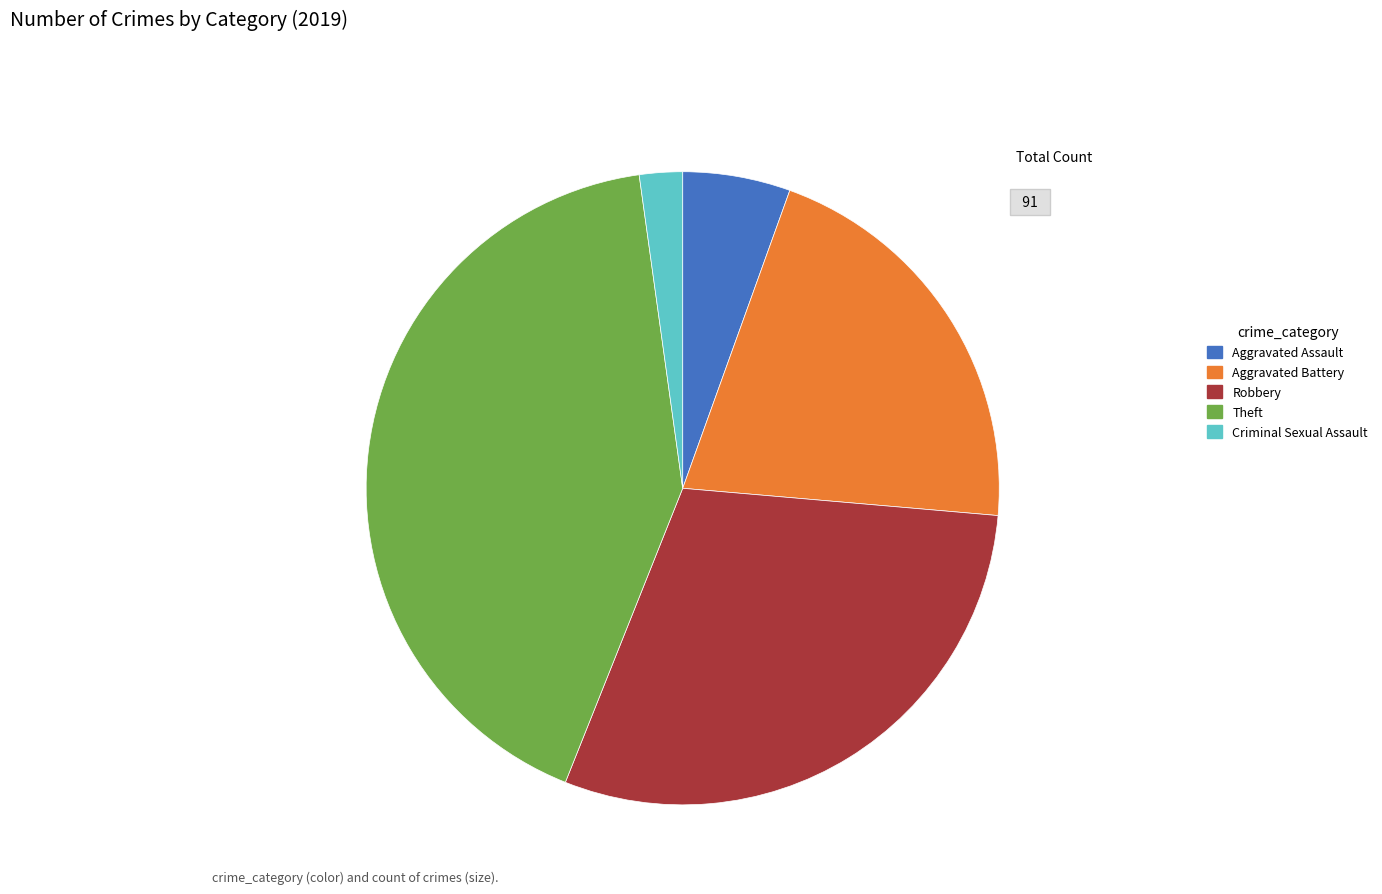

Is it true that Robbery is 30% of the pie?

True